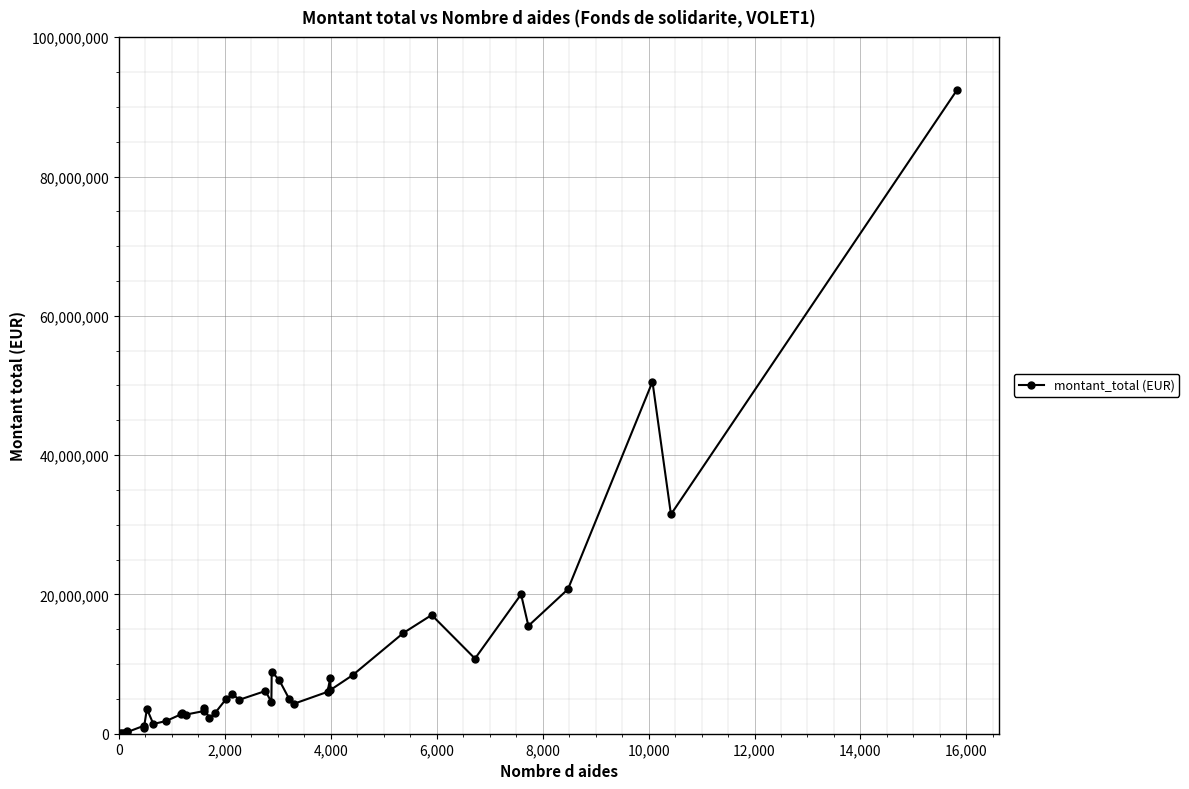

True or false: there are more than 1 points higher than both neighbors.

True